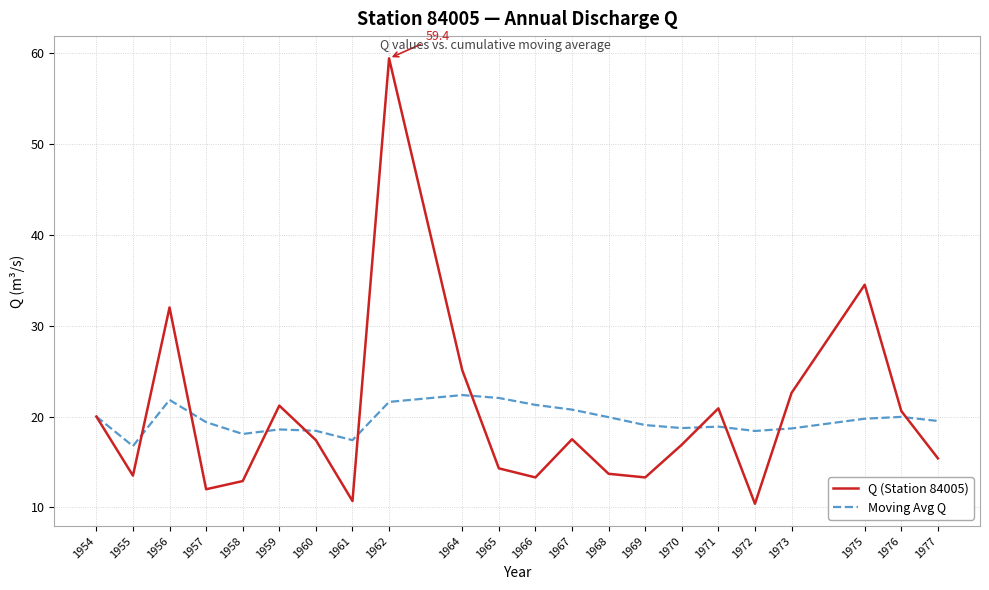

What is the difference between the highest and lowest values at 1965?

7.7